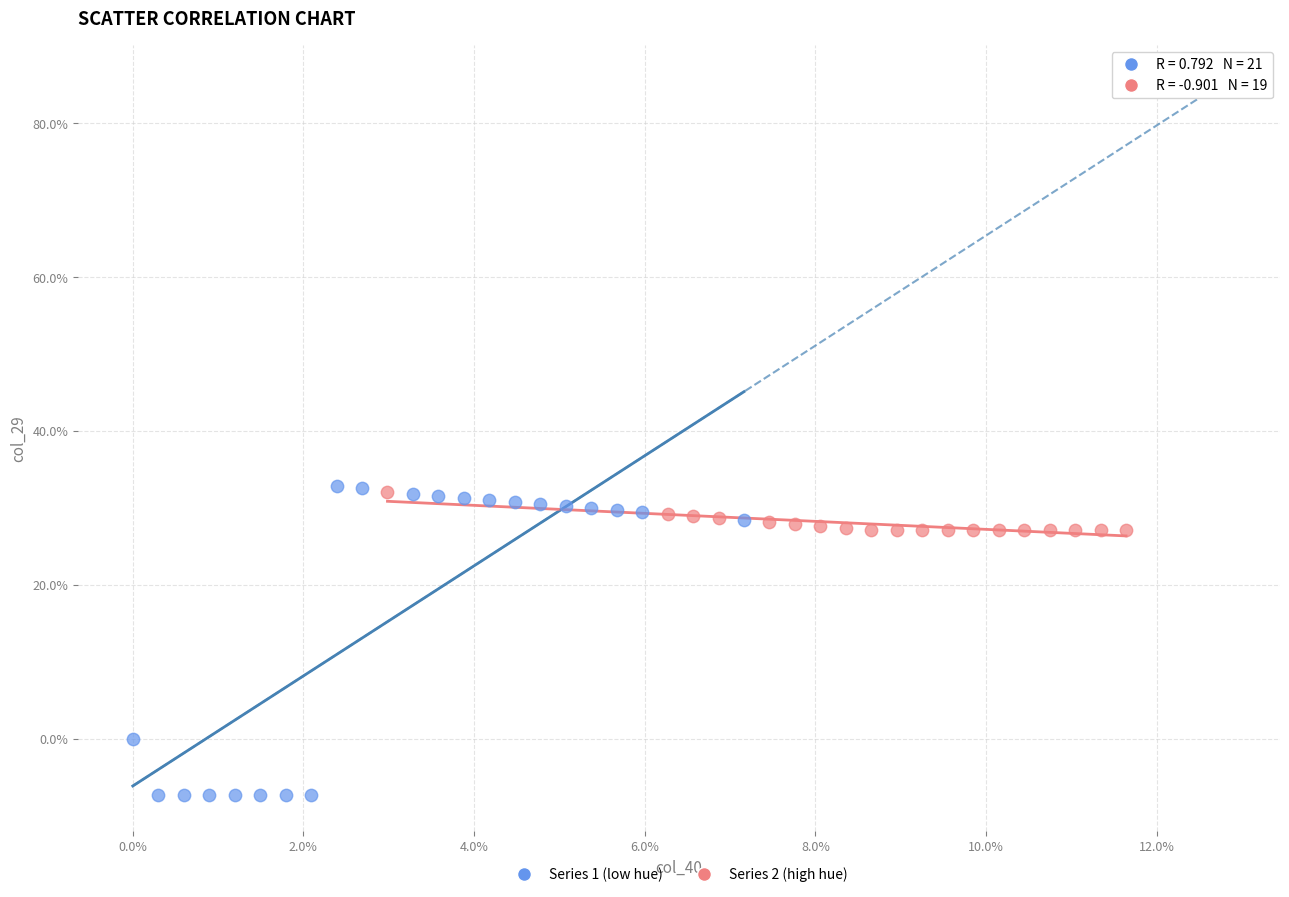

What are all the series names shown in the legend?

Series 1 (low hue), Series 2 (high hue)